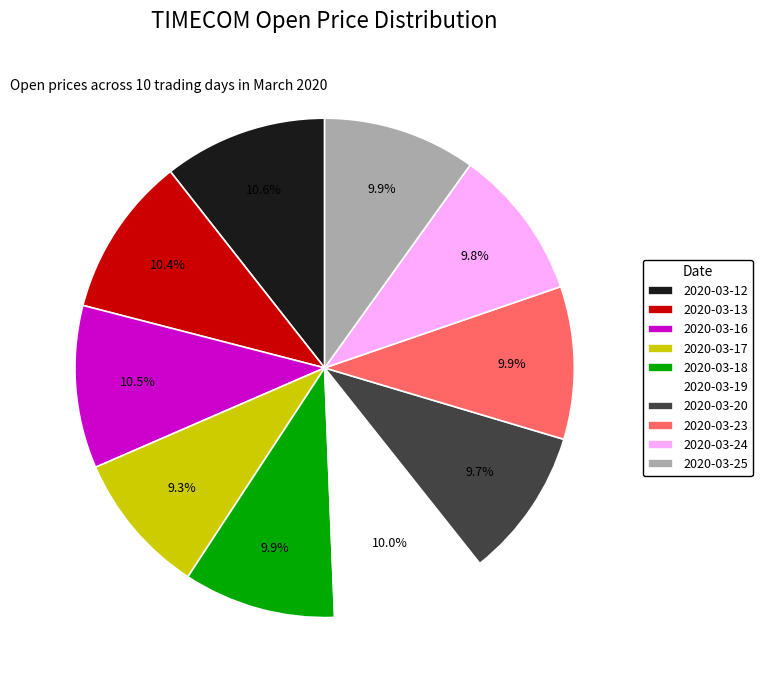

Approximately how many times larger is the value at 2020-03-25 compared to 2020-03-20?

1.0